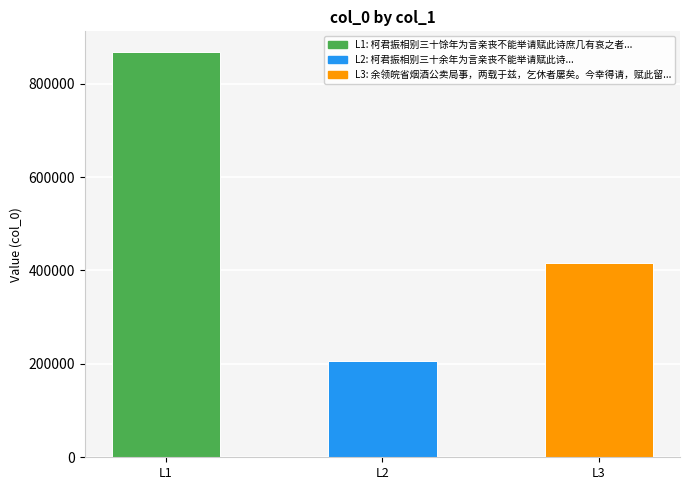

What is the maximum value shown in the chart?

868508